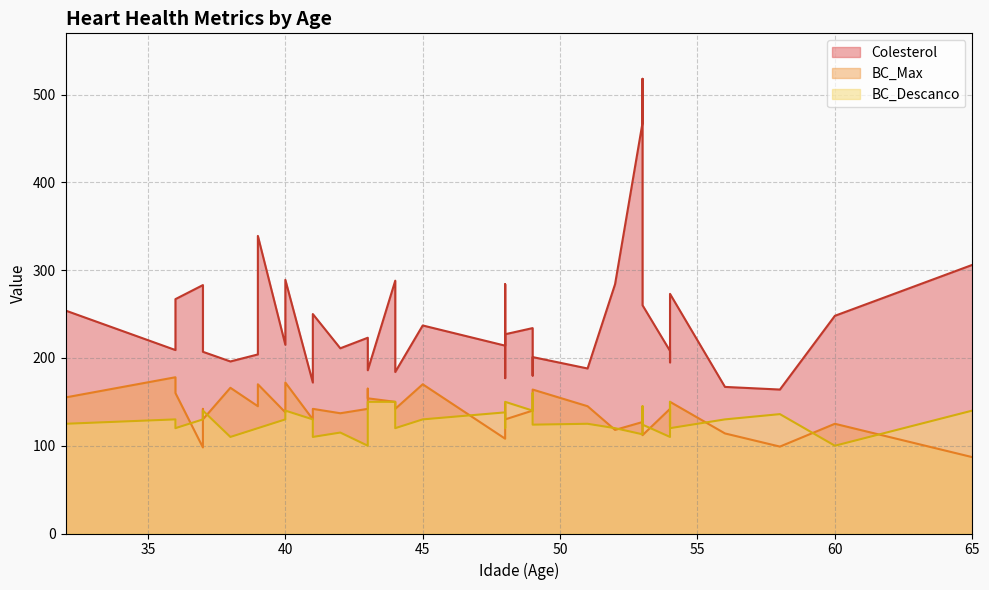

Is the value of BC_Descanco at 37 greater than the value of Colesterol at 48?

No